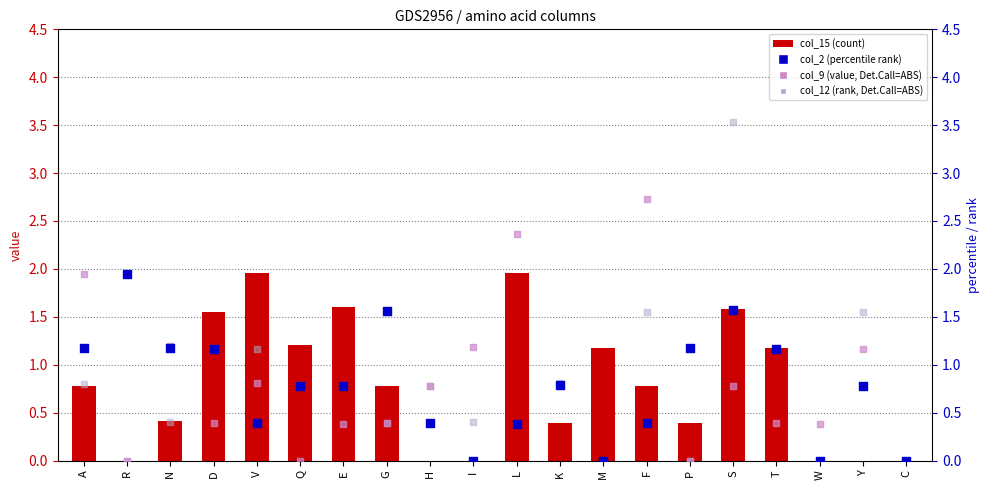

Which series reaches the maximum Y coordinate?

col_12 (rank, Det.Call=ABS)